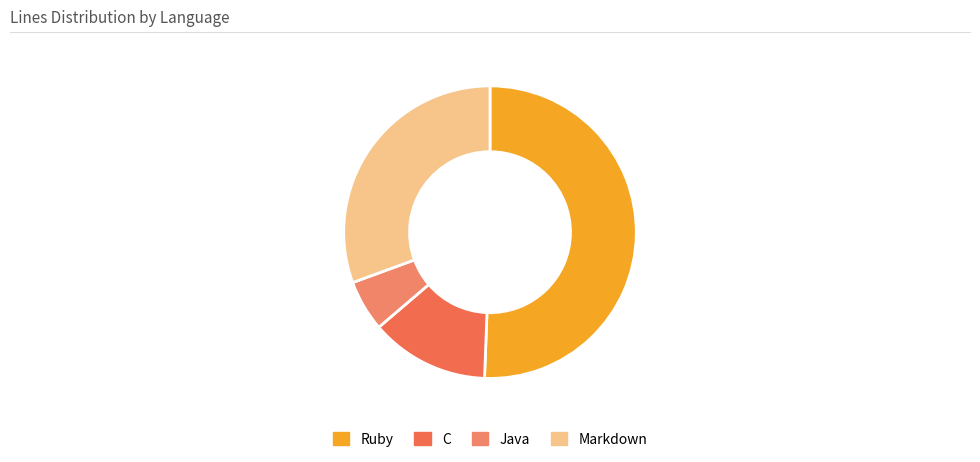

Combined, do Ruby and Java account for over 50%?

Yes